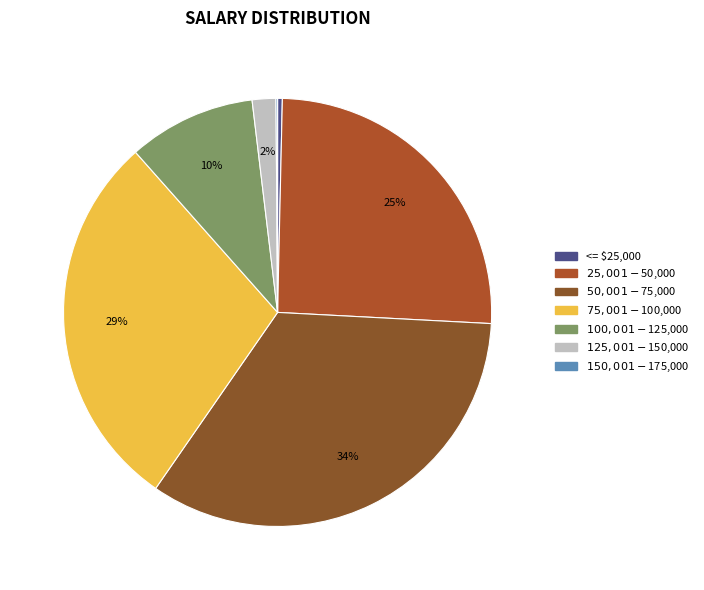

Rank the categories by value from highest to lowest.

$50,001 - $75,000, $75,001 - $100,000, $25,001 - $50,000, $100,001 - $125,000, $125,001 - $150,000, <= $25,000, $150,001 - $175,000